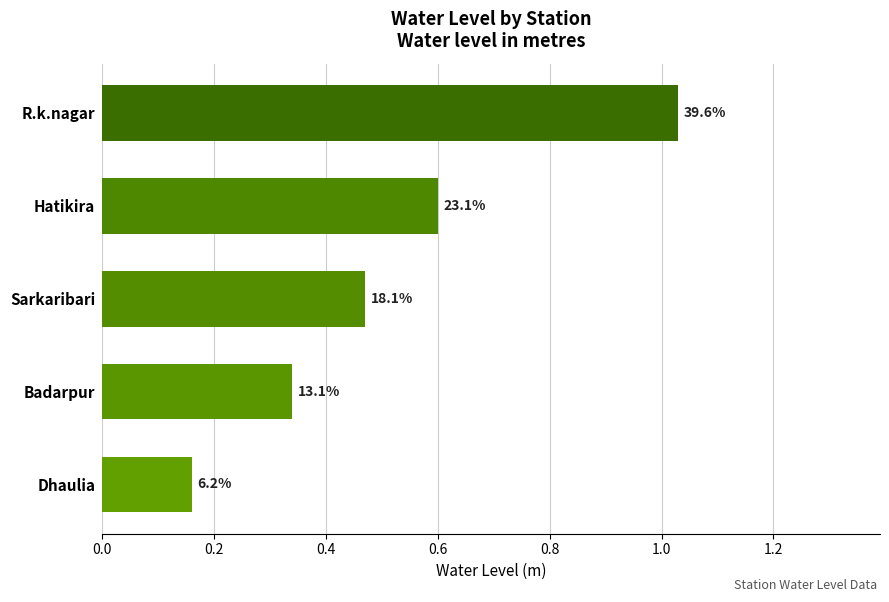

How many bars are there in total?

5